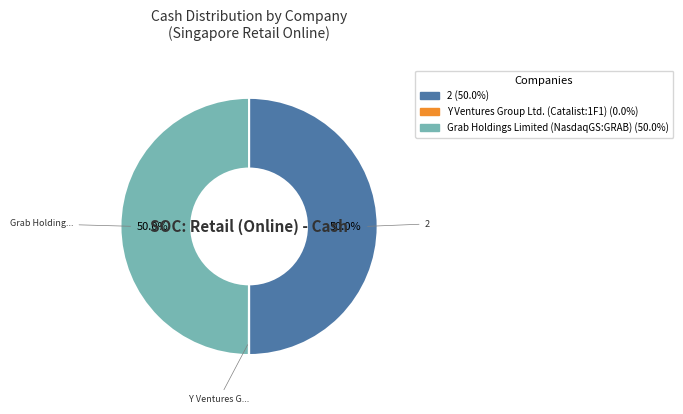

What percentage is NOT represented by Grab Holdings Limited (NasdaqGS:GRAB)?

50.0%